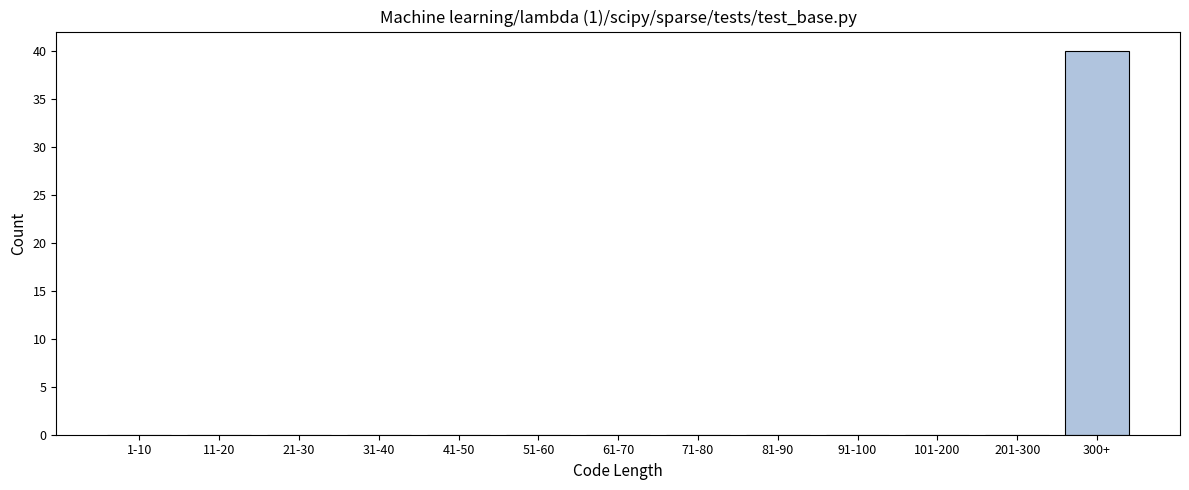

Reading right to left, transcribe all the data shown in this chart.

300+=40	201-300=0	101-200=0	91-100=0	81-90=0	71-80=0	61-70=0	51-60=0	41-50=0	31-40=0	21-30=0	11-20=0	1-10=0